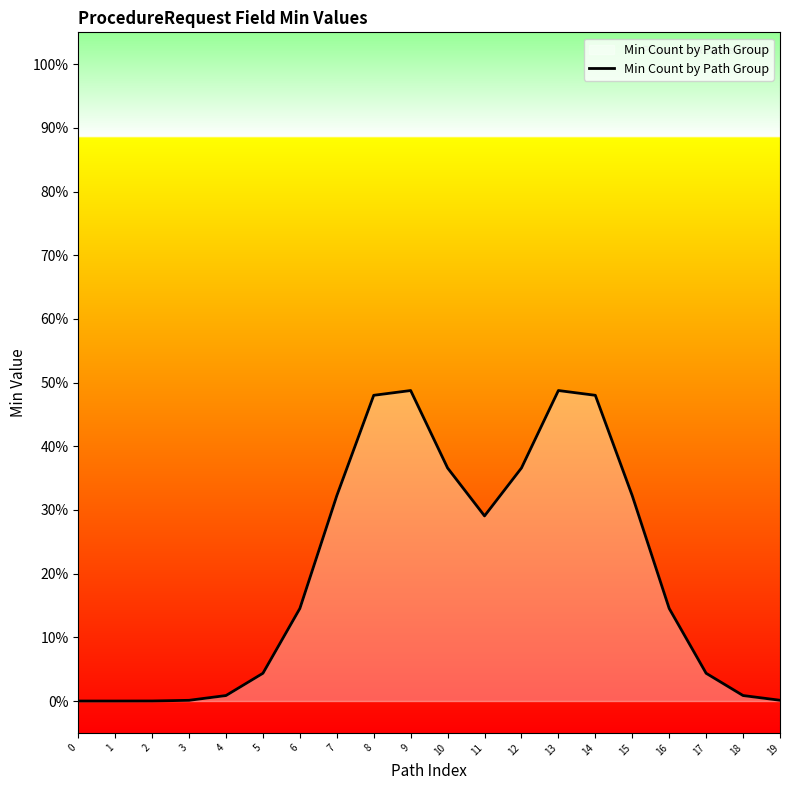

Does the chart display data point markers on the line(s)?

No